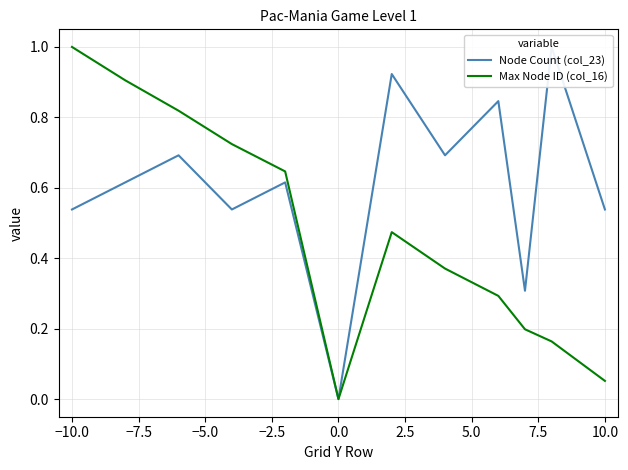

Which category has the highest value in the Max Node ID (col_16) series?

−10.0